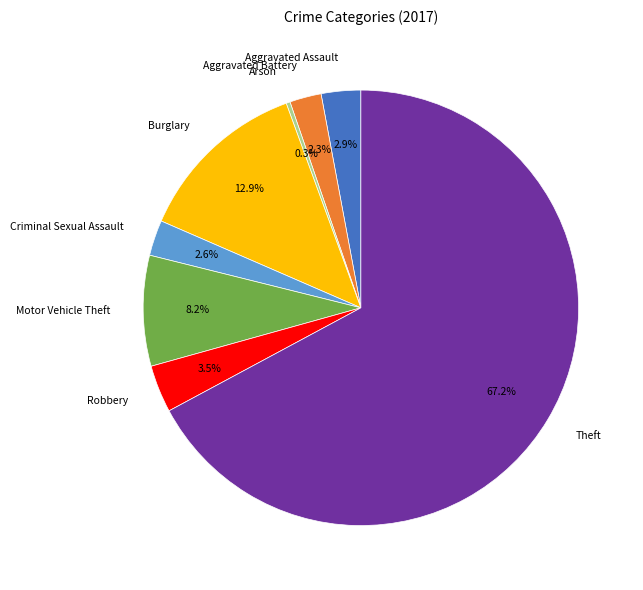

Which category accounts for the majority?

Theft